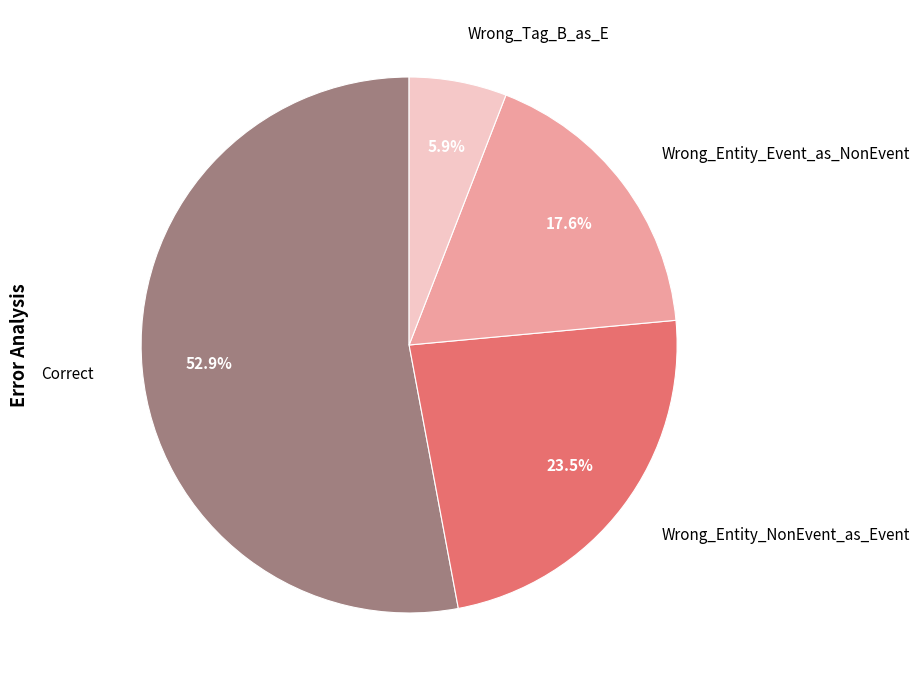

Is it true that Wrong_Tag_B_as_E is 13% of the pie?

False